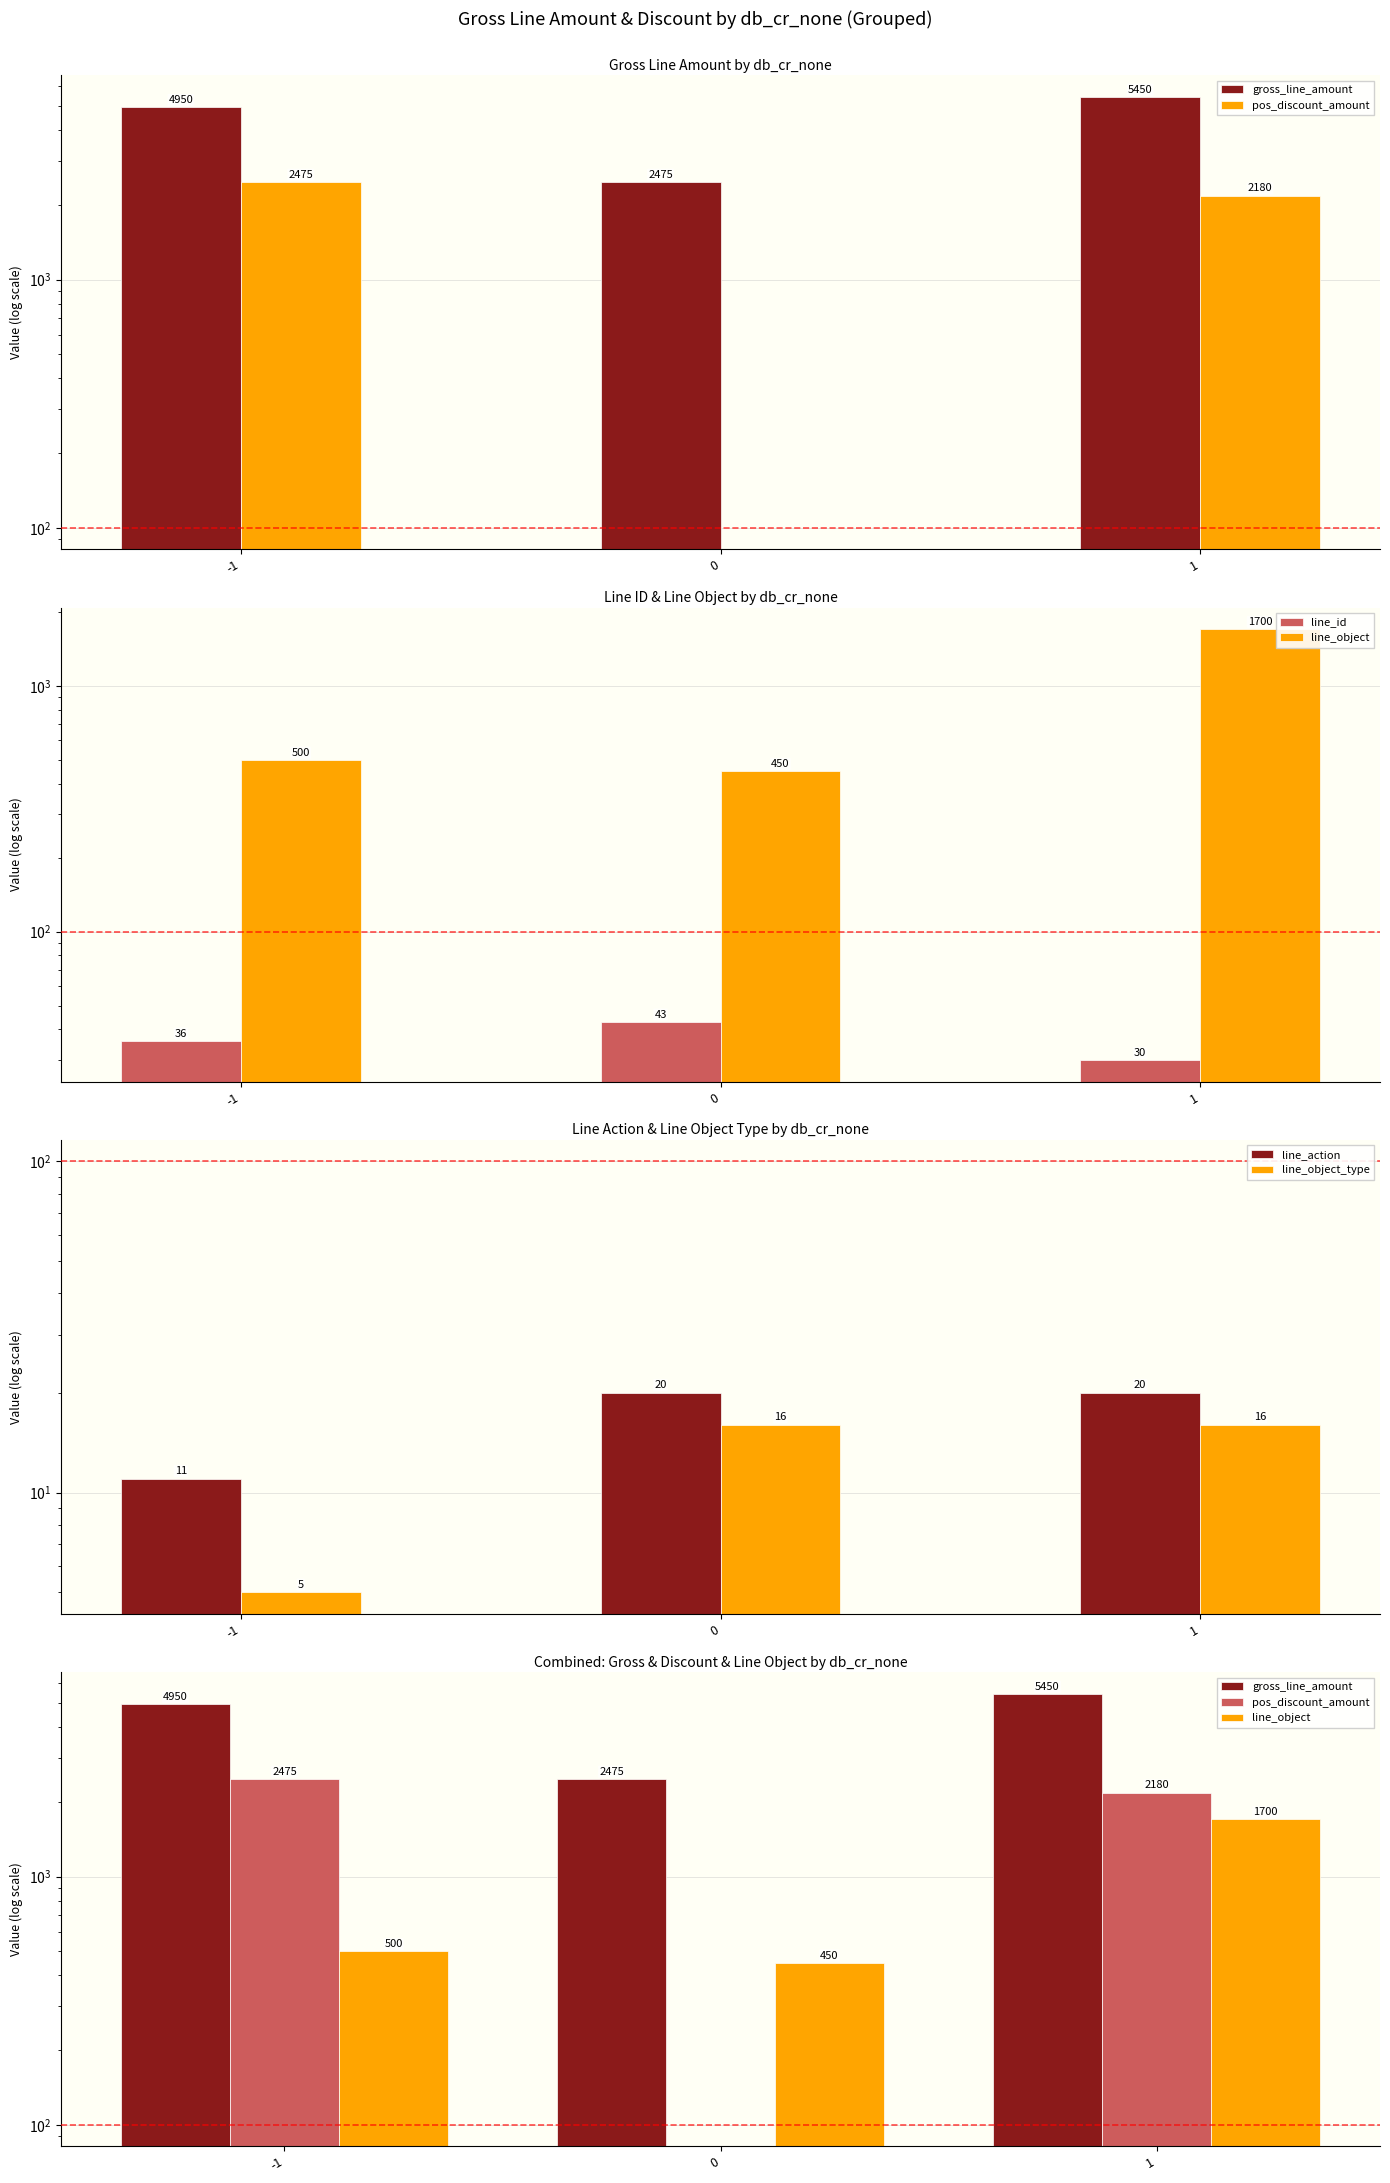

What is the value of the line_id bar at the 1st from the left?

36